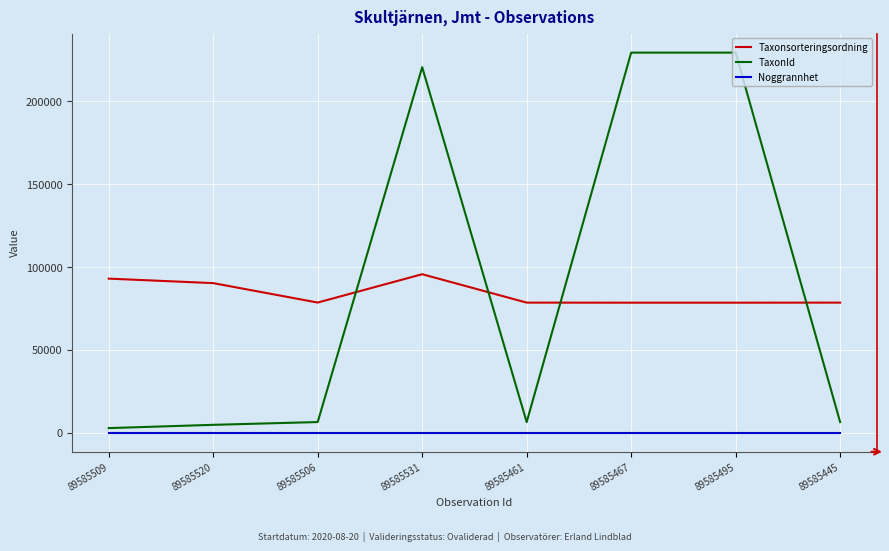

Is the value of Noggrannhet at 89585467 greater than the value of Taxonsorteringsordning at 89585495?

No